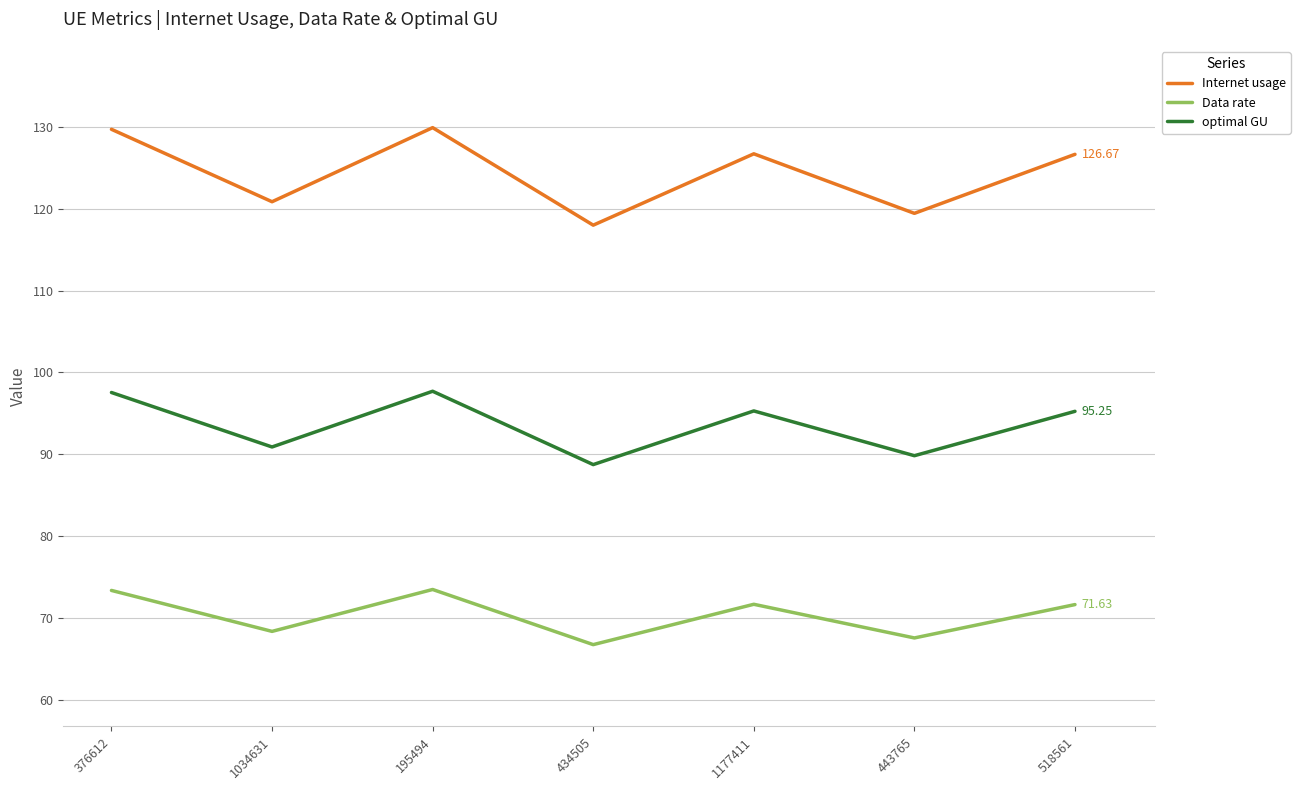

Which series has the widest spread of values?

Internet usage